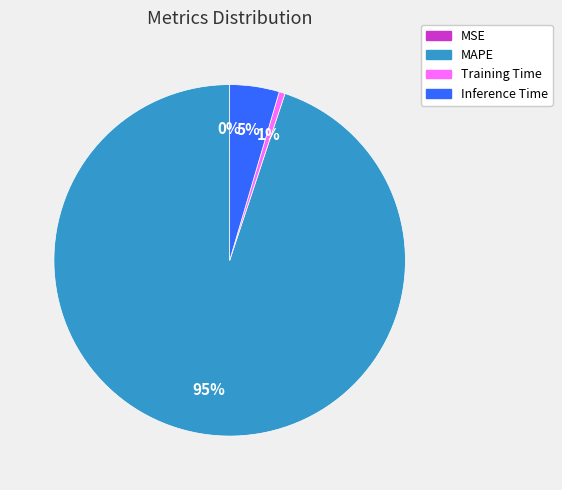

Which slice is the largest?

MAPE